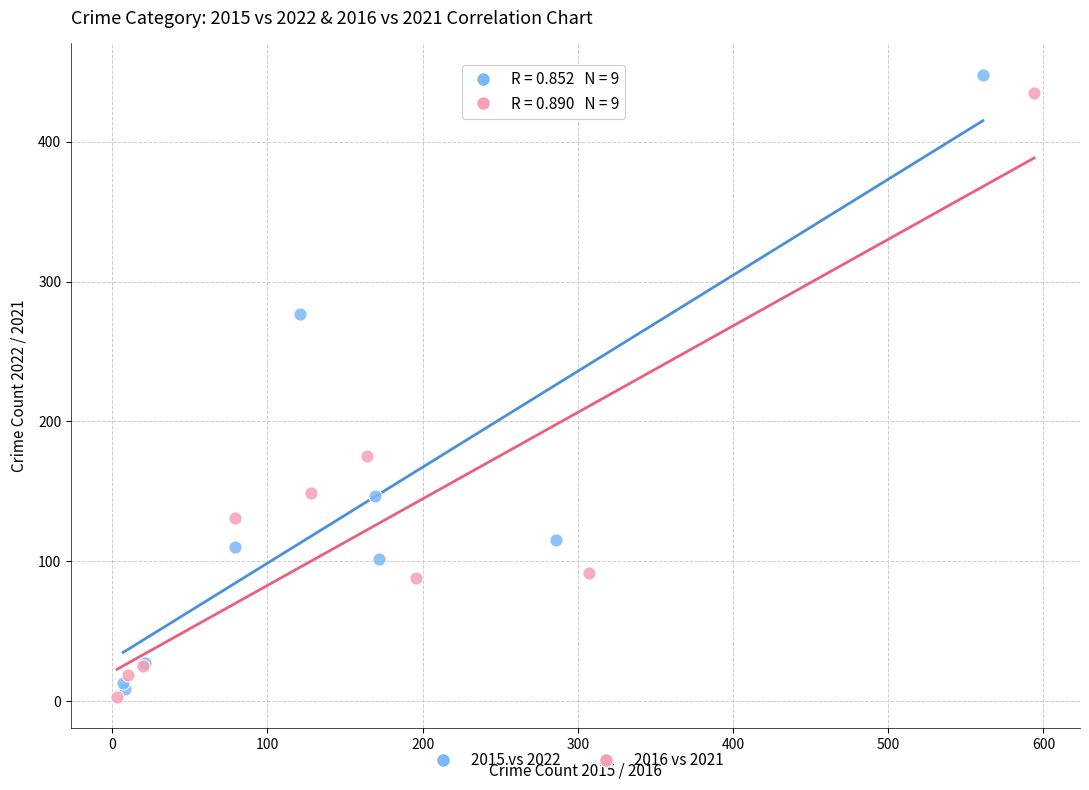

What are all the series names shown in the legend?

2015 vs 2022, 2016 vs 2021